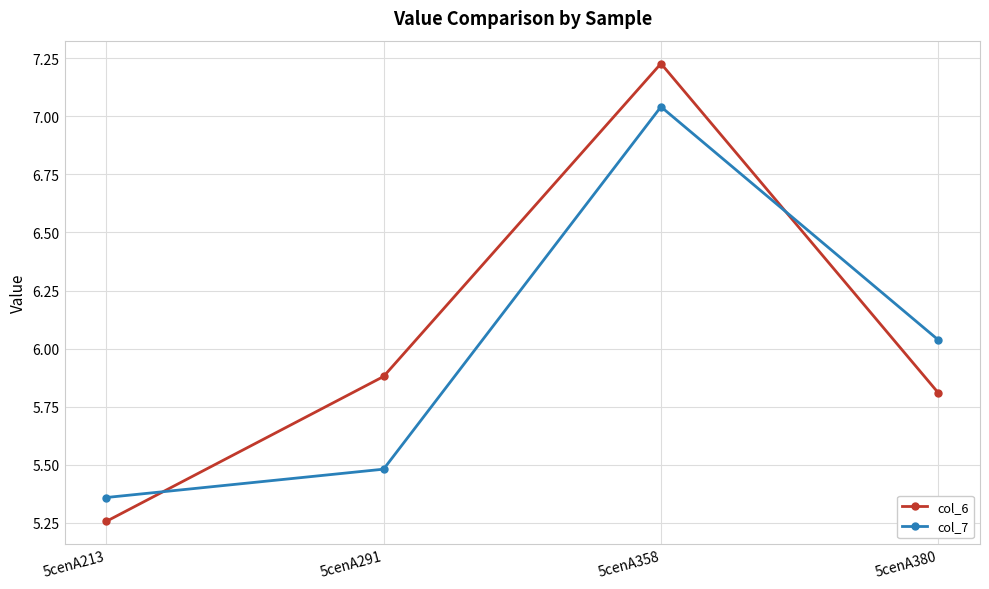

Which series has the widest spread of values?

col_6